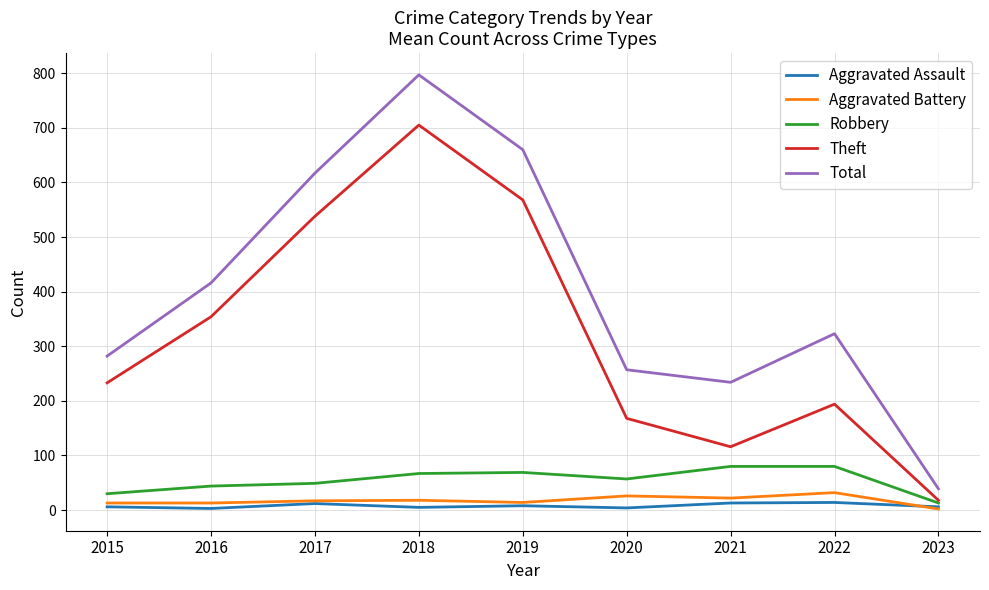

What is the maximum value shown in the chart?

797